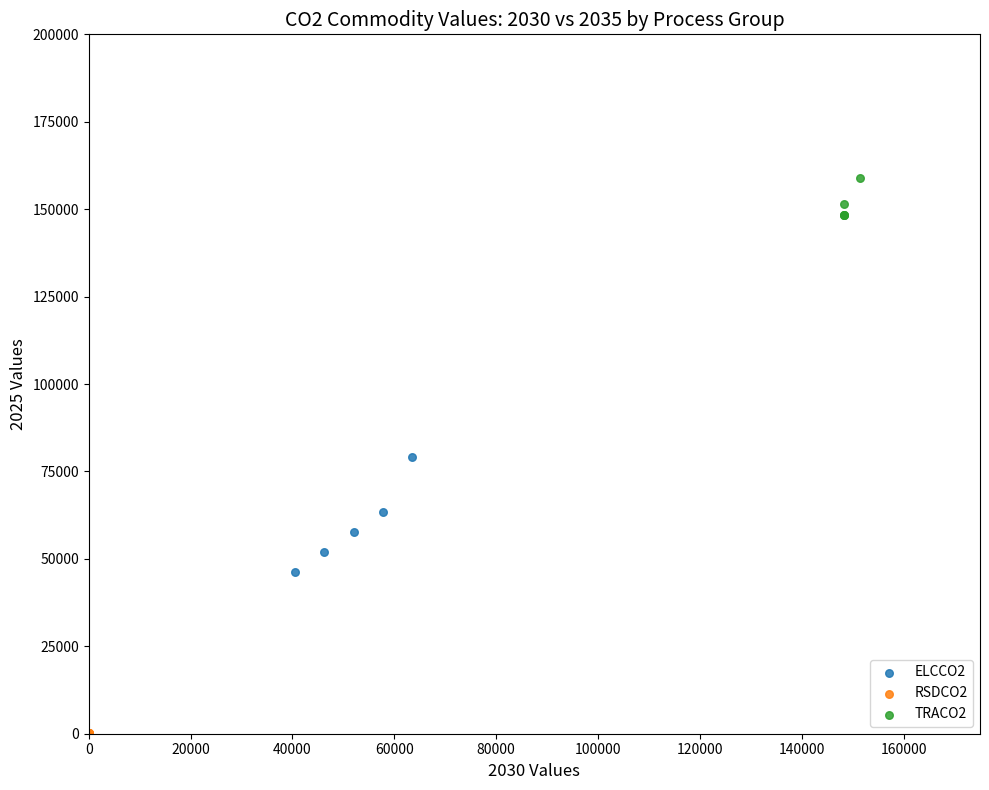

Which series has the largest Y range (max minus min)?

ELCCO2